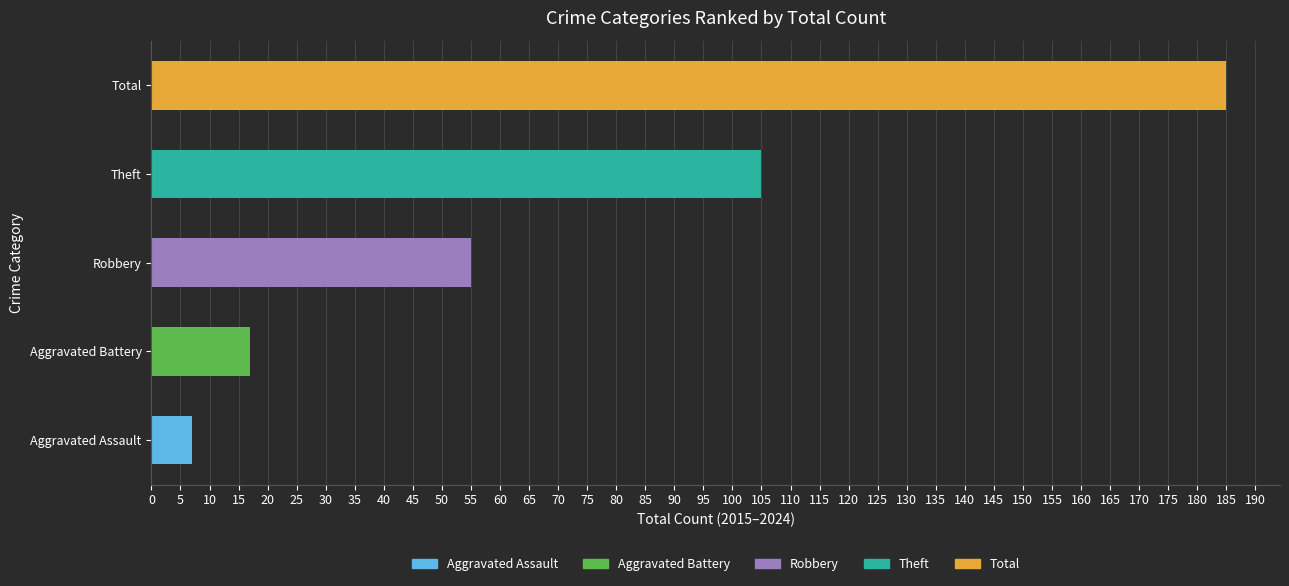

The value of Aggravated Assault at 2017 is -1. True or false?

False